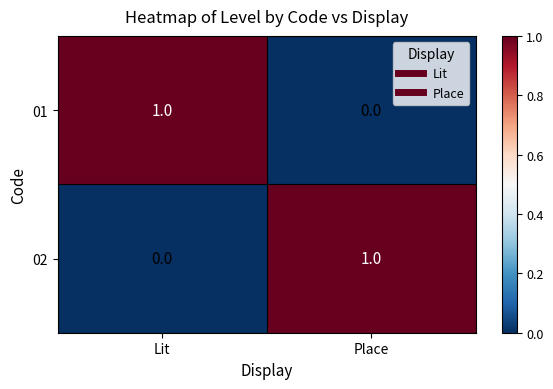

Rank the series at Place from lowest to highest value.

01, 02